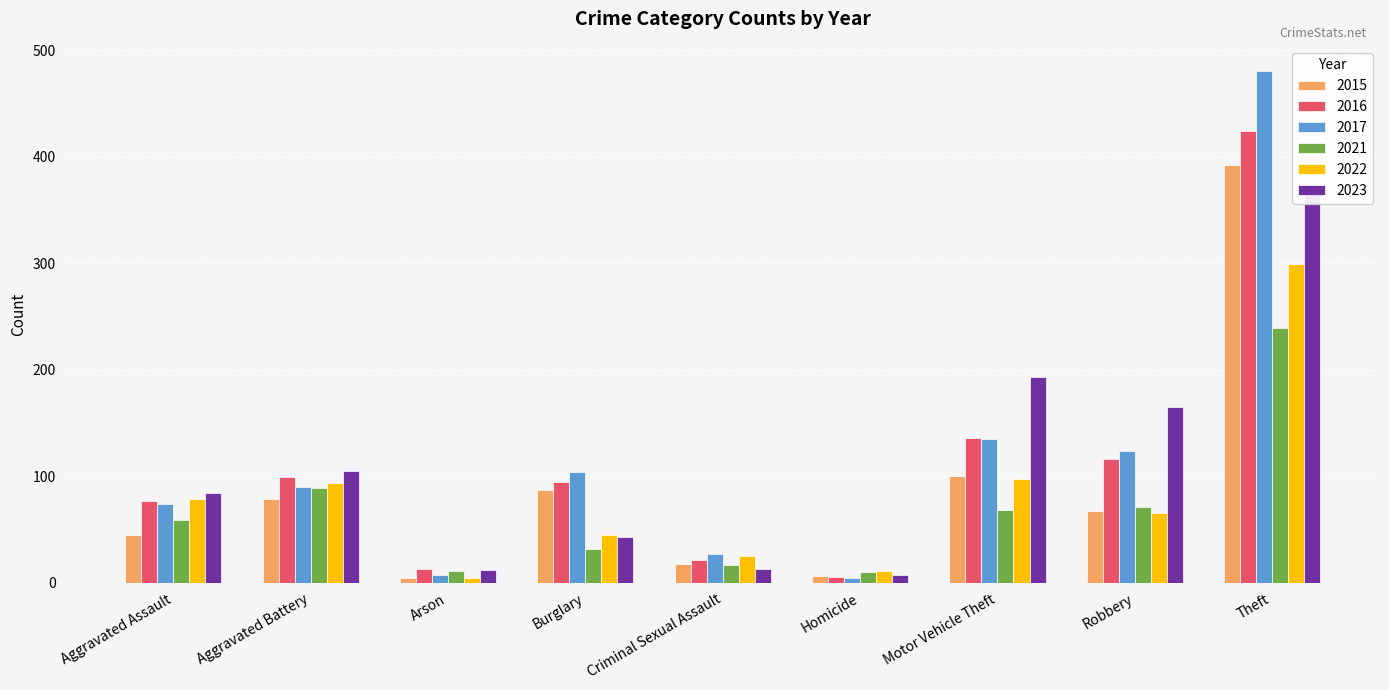

At how many categories does at least one series exceed 467?

1